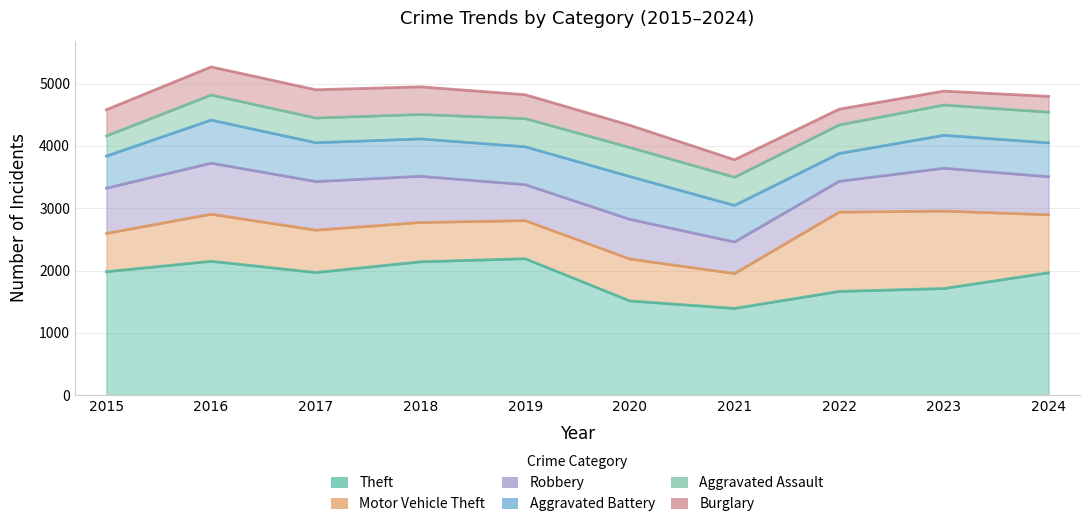

True or false: Burglary and Aggravated Assault cross at least once.

True